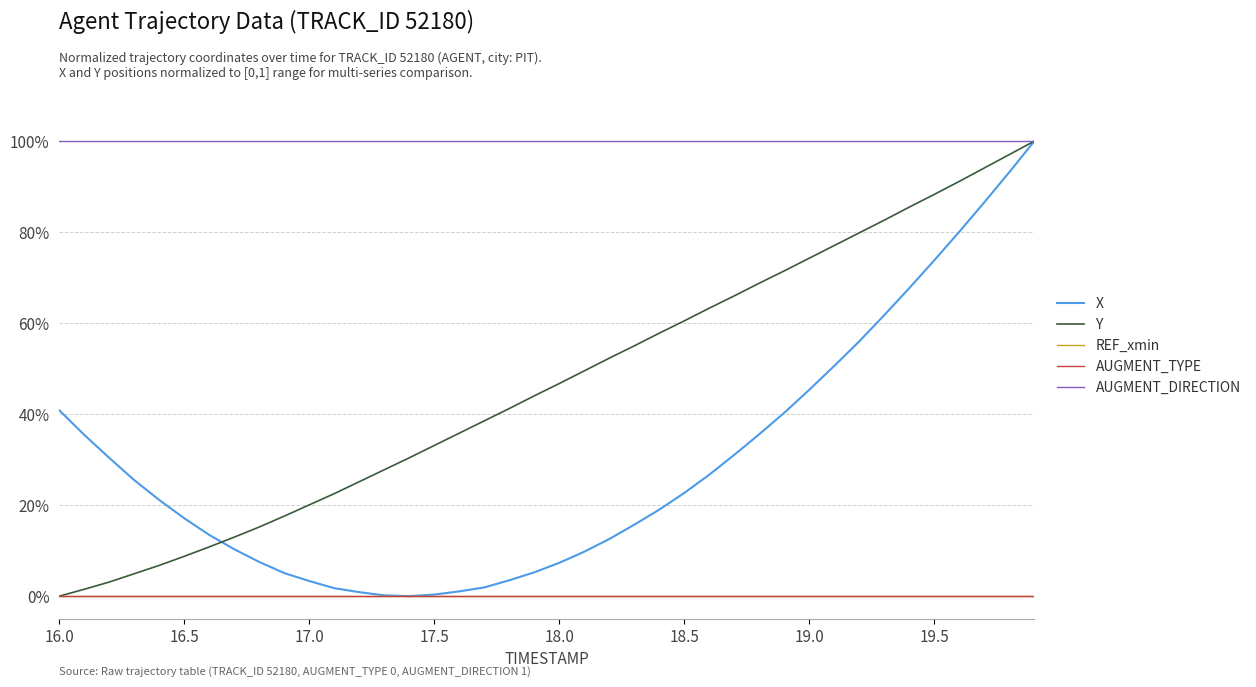

What is the highest value of the Y series?

1.0